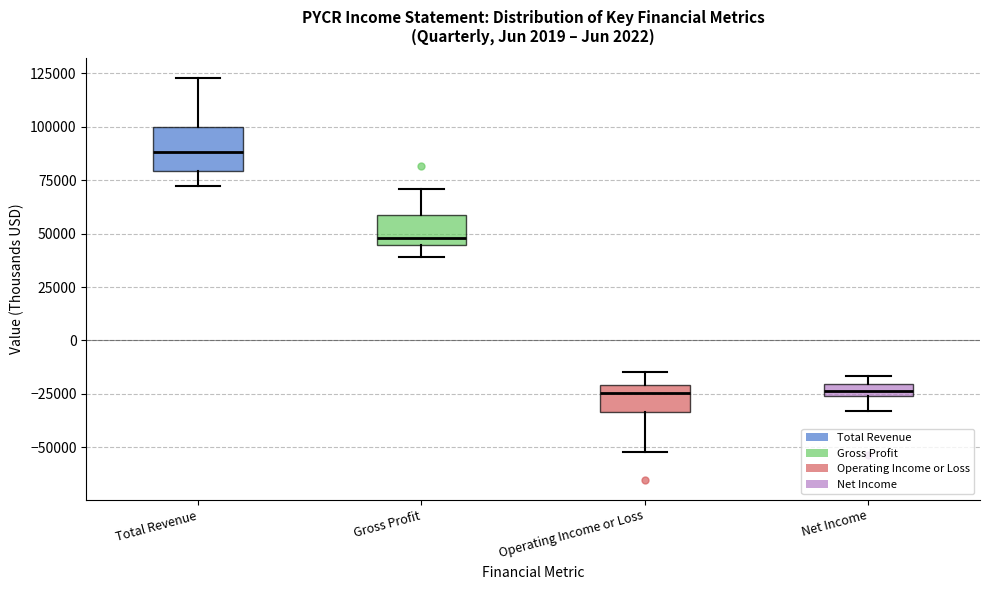

Comparing the boxes themselves (not the whiskers), which one is the tallest?

Total Revenue